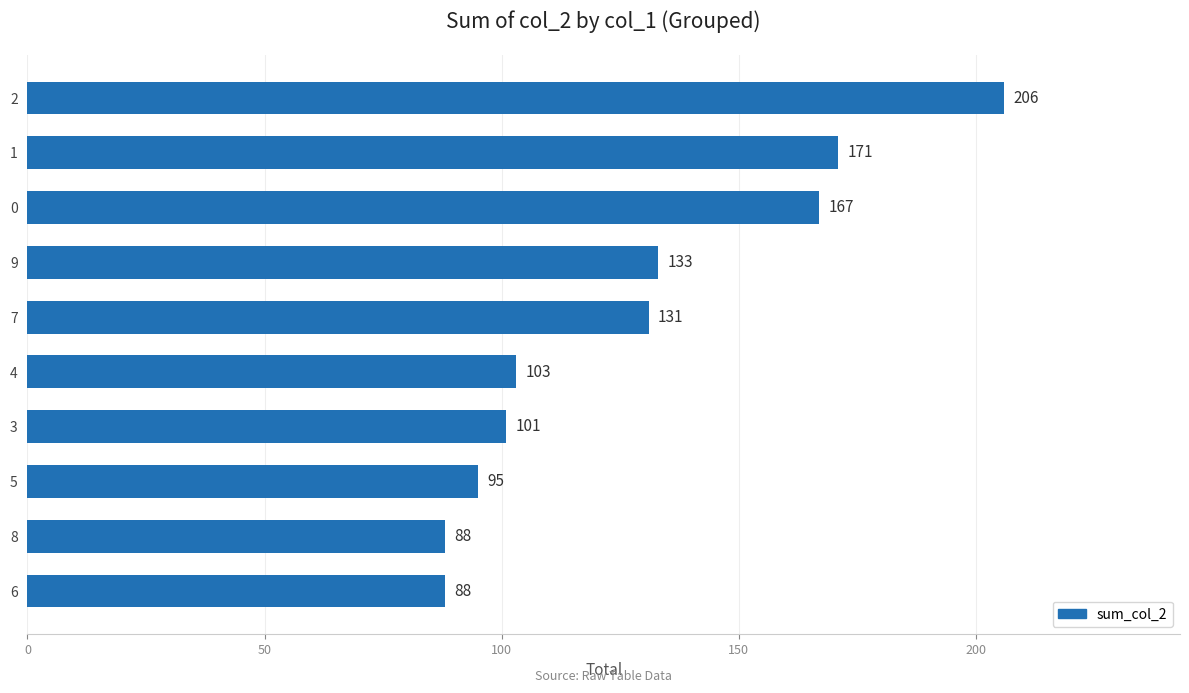

What is the difference between the maximum and minimum values?

118